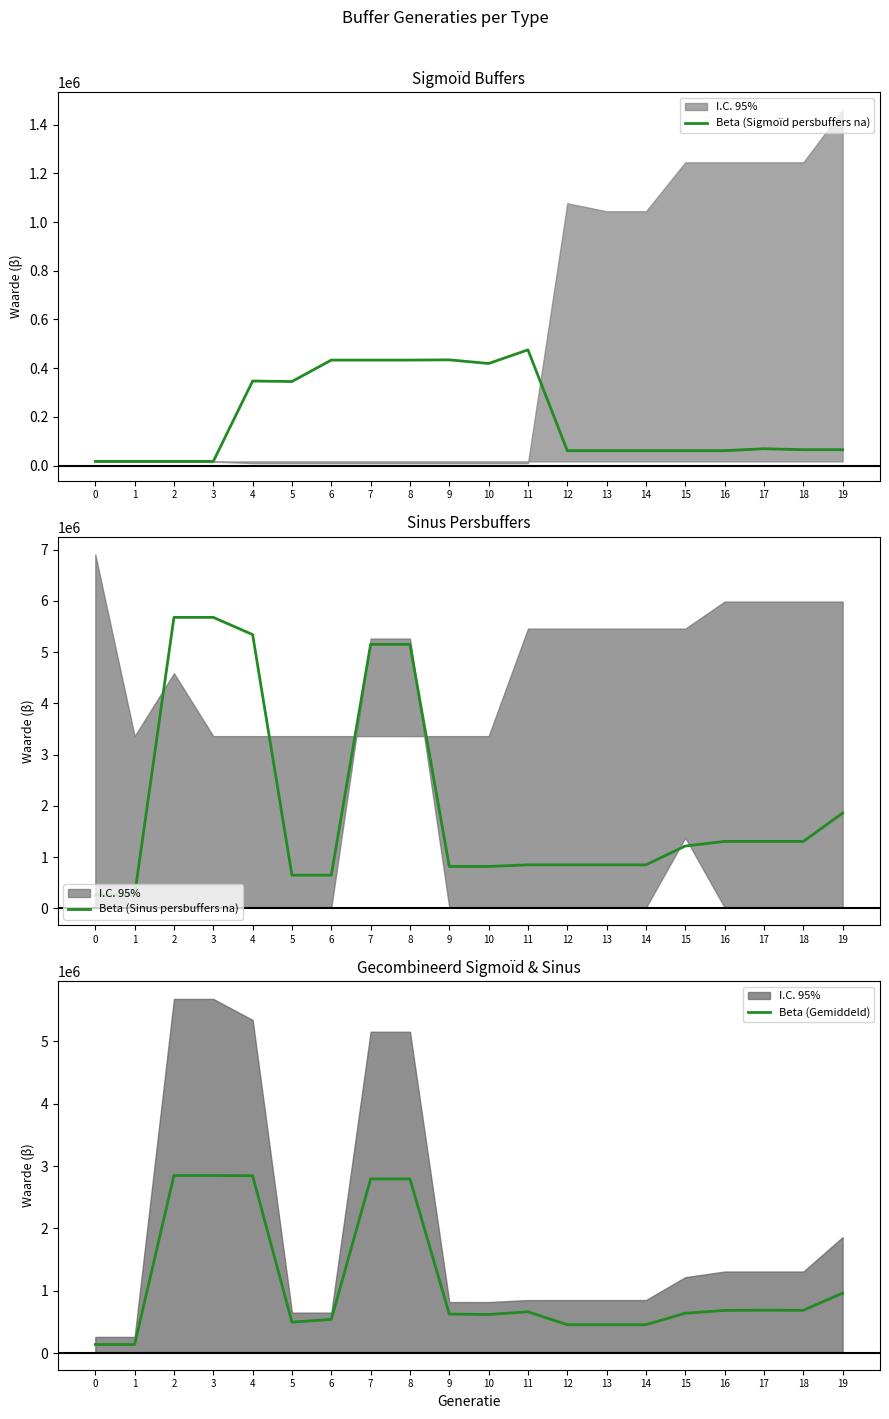

What is the value of the Beta (Sigmoïd persbuffers na) point at the 8th from the left?

433000